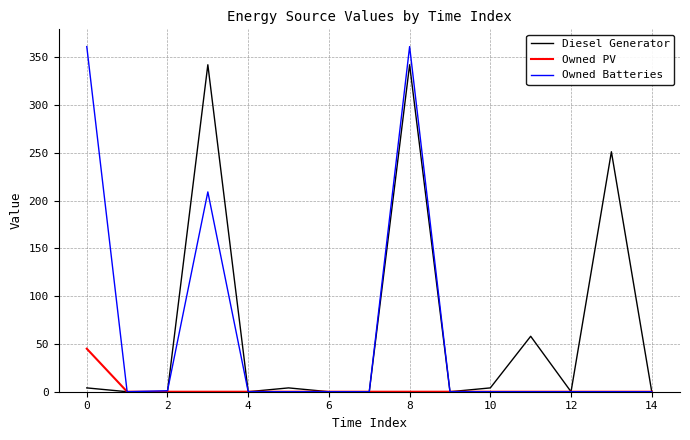

Which series has the largest range (max minus min)?

Owned Batteries